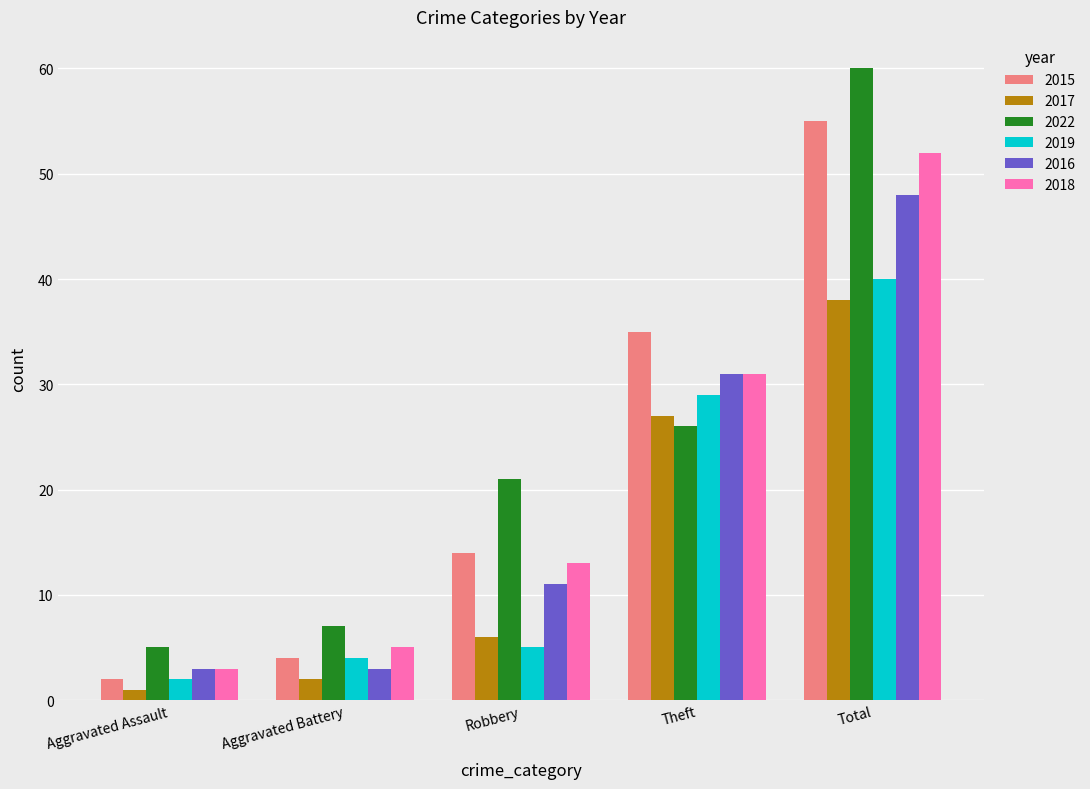

Count the number of categories in the chart.

5